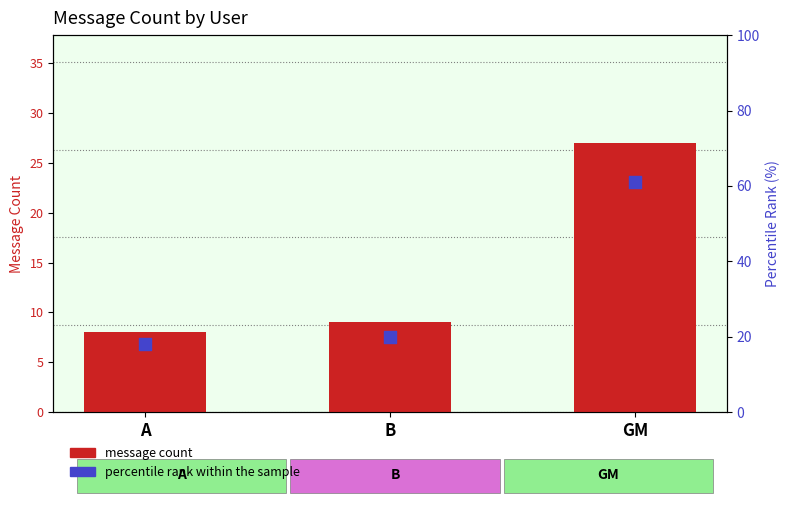

Which series reaches the minimum Y coordinate?

message count